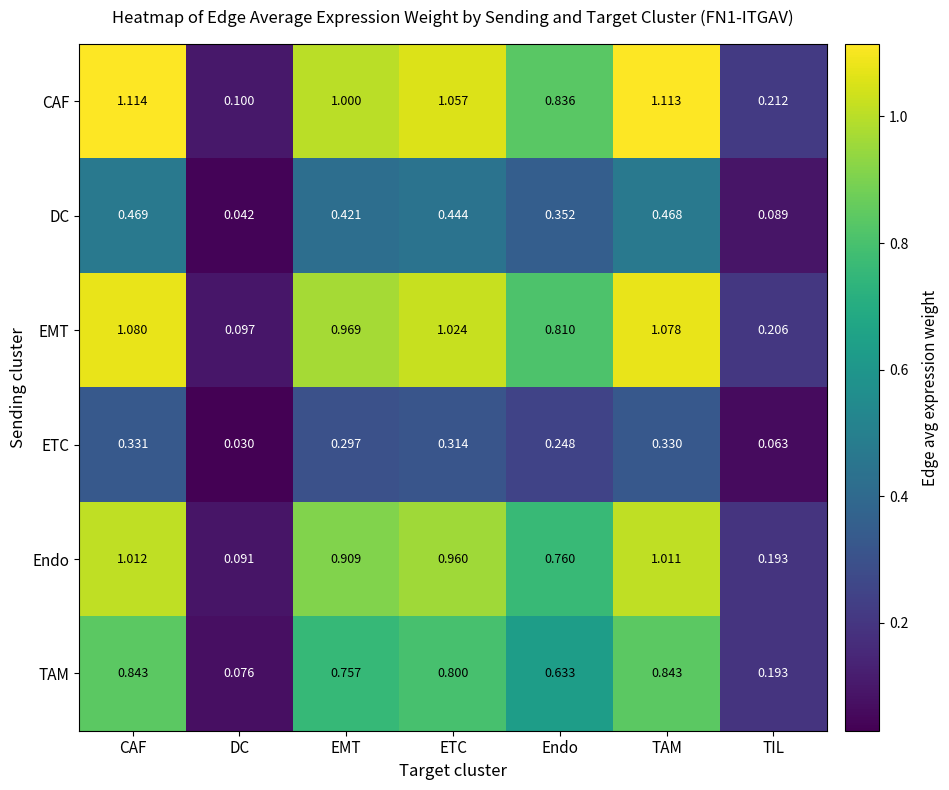

Which series has the widest spread of values?

CAF